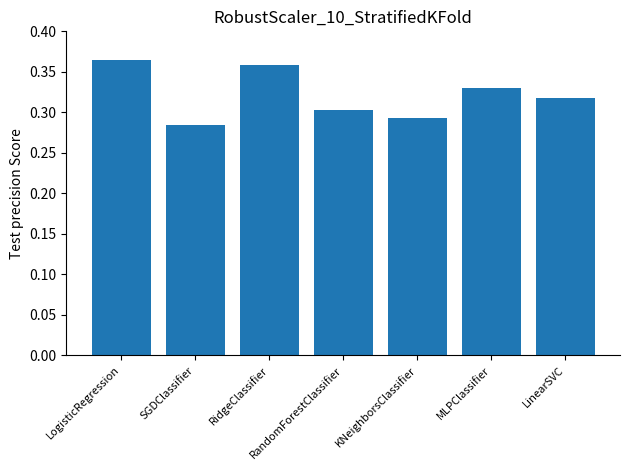

Does the chart contain stacked bars?

No